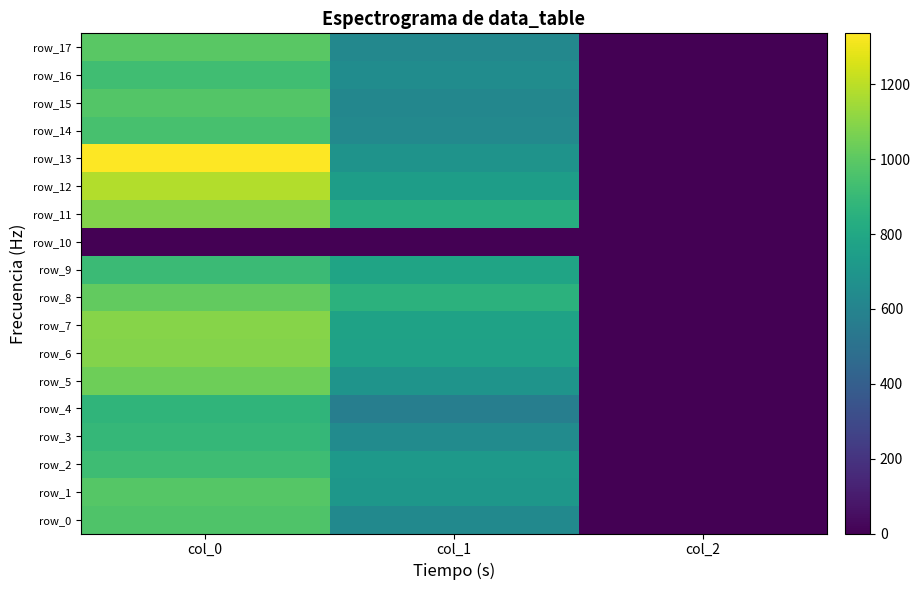

How many values in the row_1 series exceed 705?

2